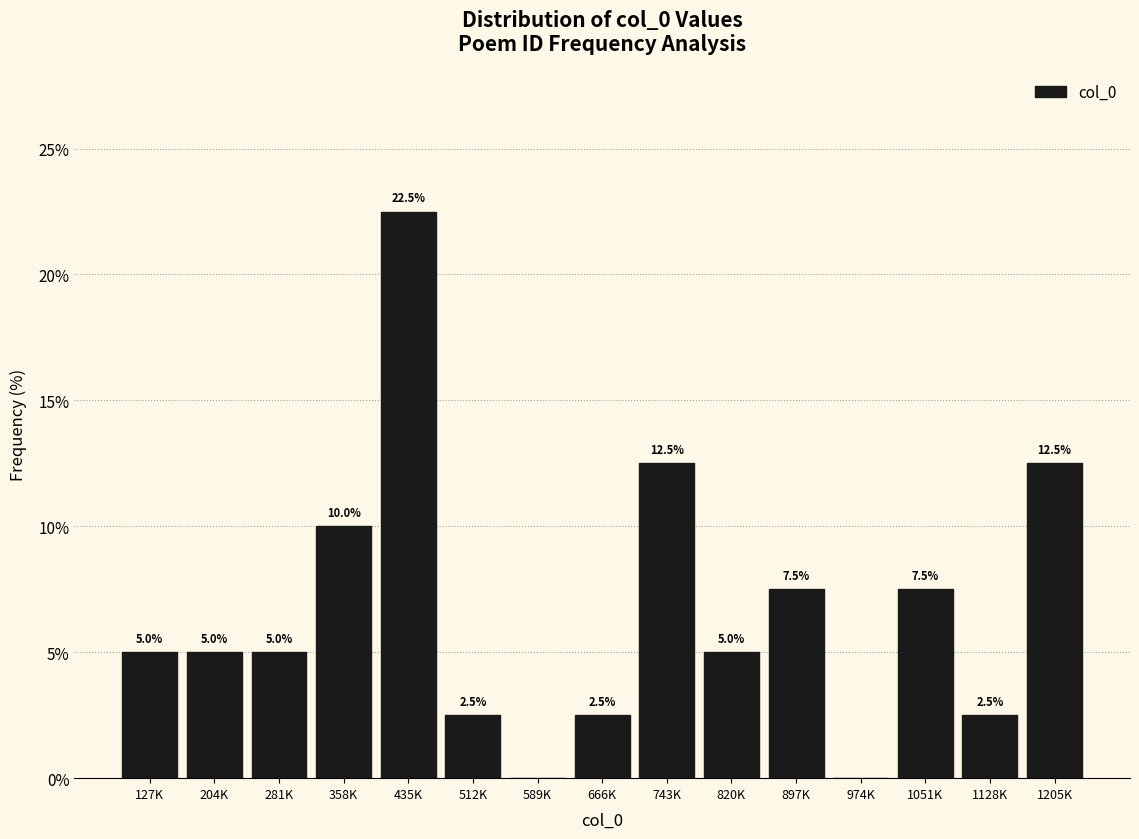

Reading left to right, list all the values displayed in this chart.

127K=5.0	204K=5.0	281K=5.0	358K=10.0	435K=22.5	512K=2.5	589K=0.0	666K=2.5	743K=12.5	820K=5.0	897K=7.5	974K=0.0	1051K=7.5	1128K=2.5	1205K=12.5